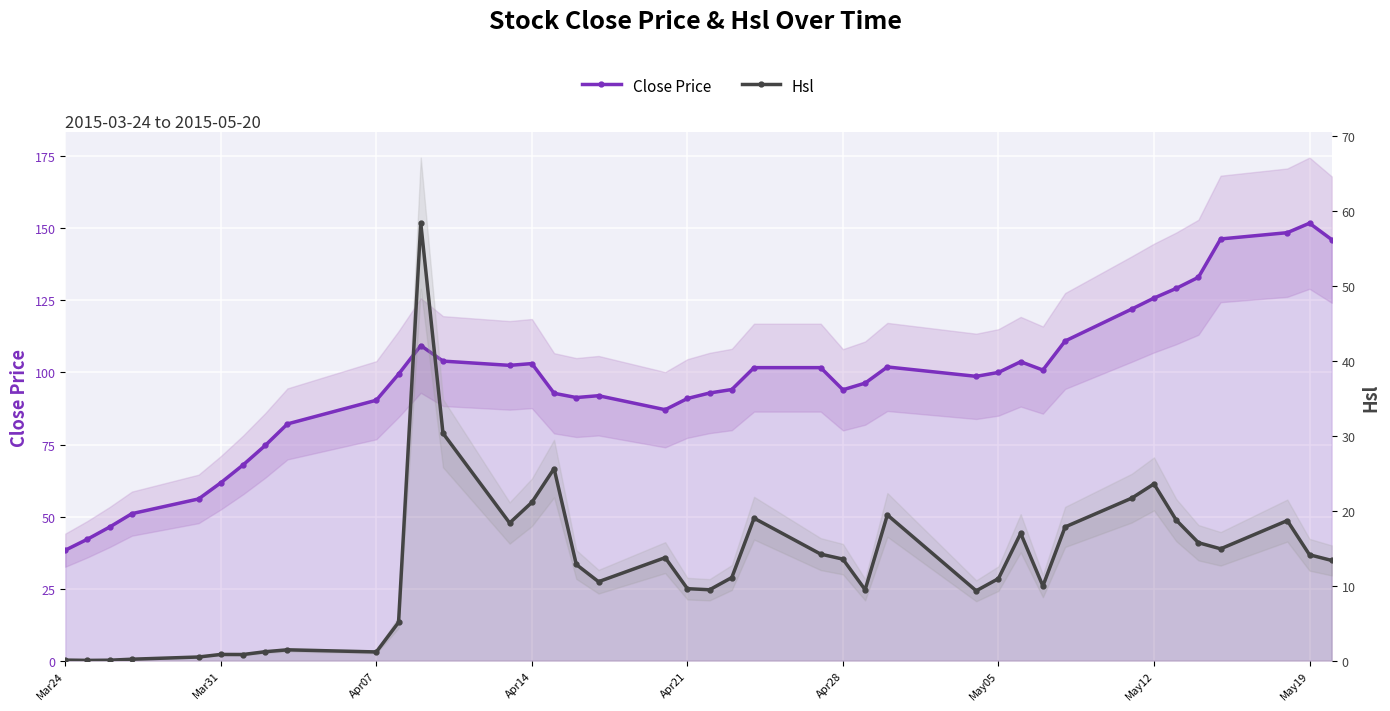

List the series in order of their peak value, highest first.

Close Price, Hsl